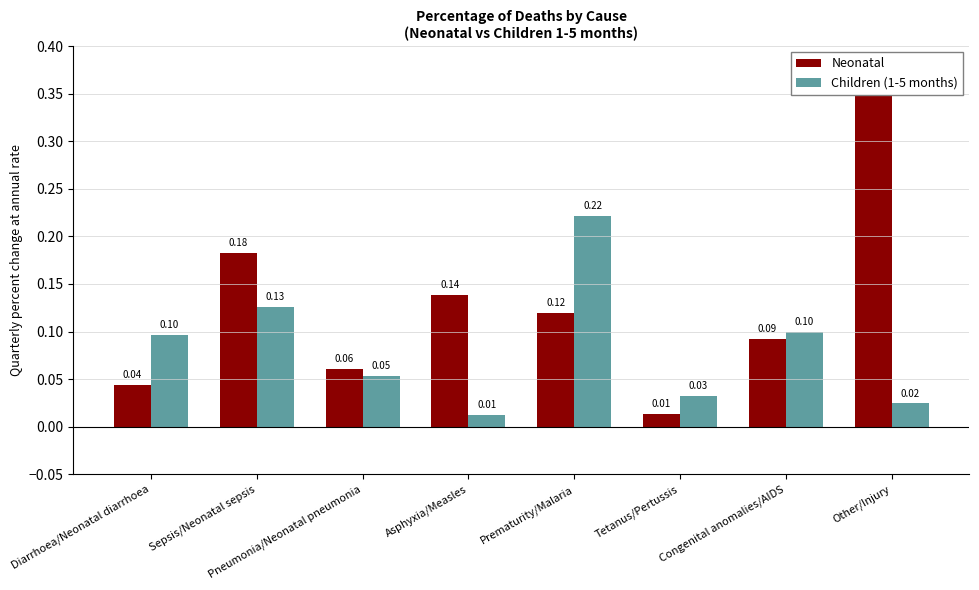

What are all the series names shown in the legend?

Neonatal, Children (1-5 months)